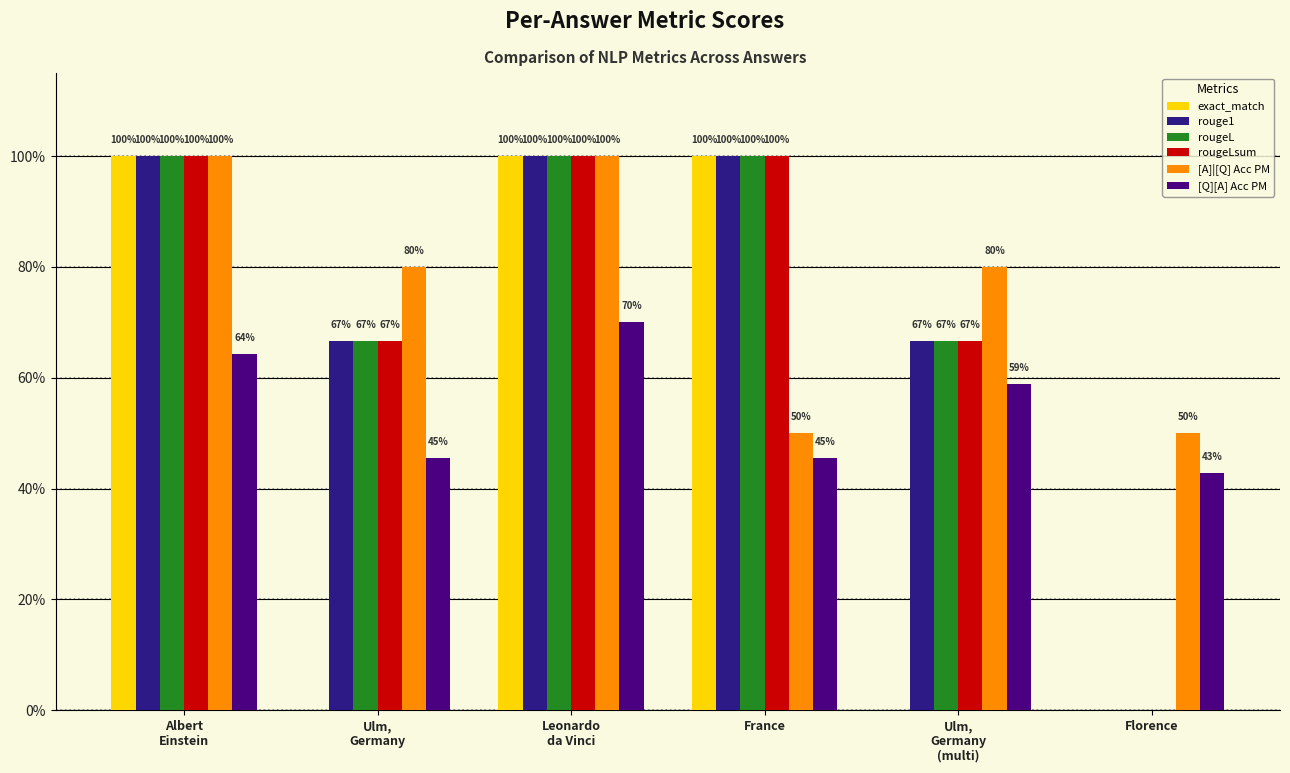

Are the bars grouped side by side (vs. stacked)?

Yes